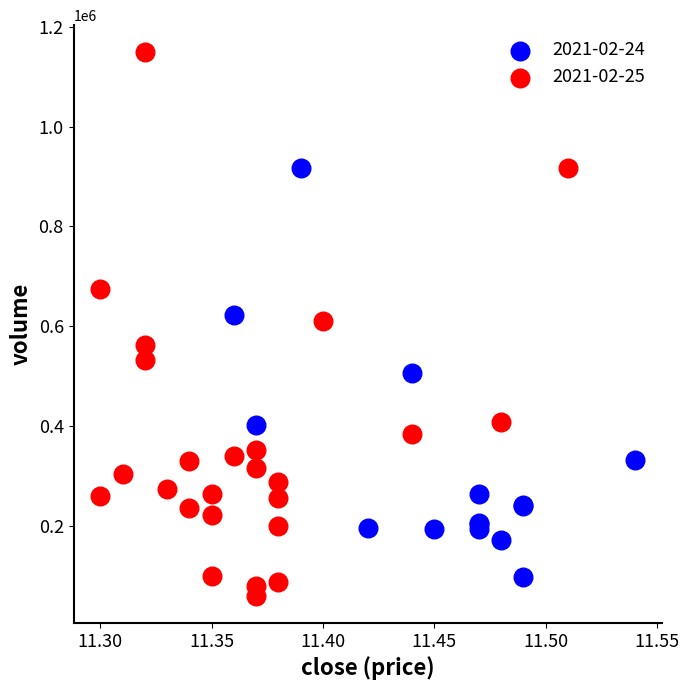

Which series has the widest spread of Y values?

2021-02-25